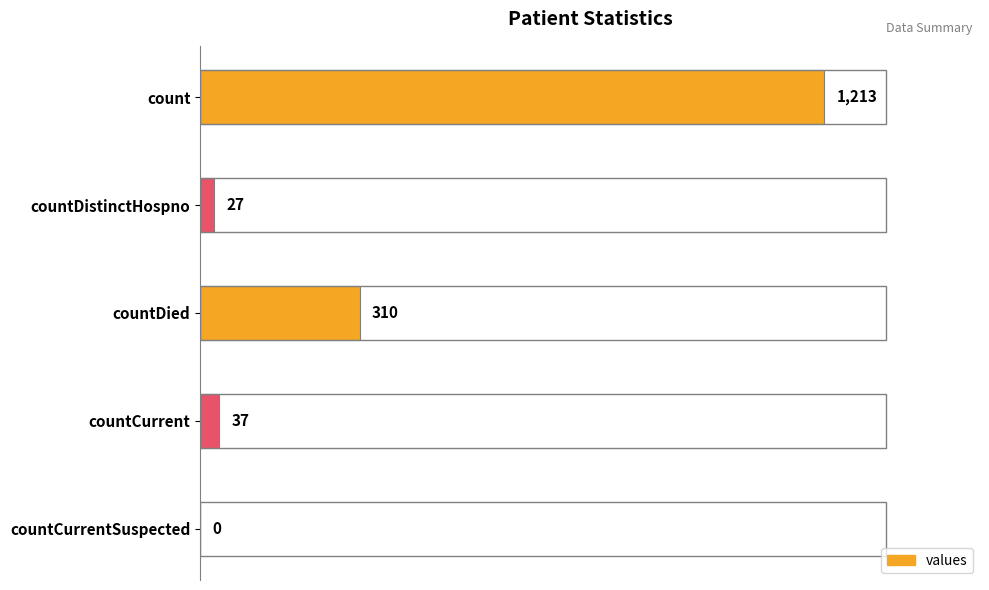

Between countDied and countDistinctHospno, which is larger?

countDied